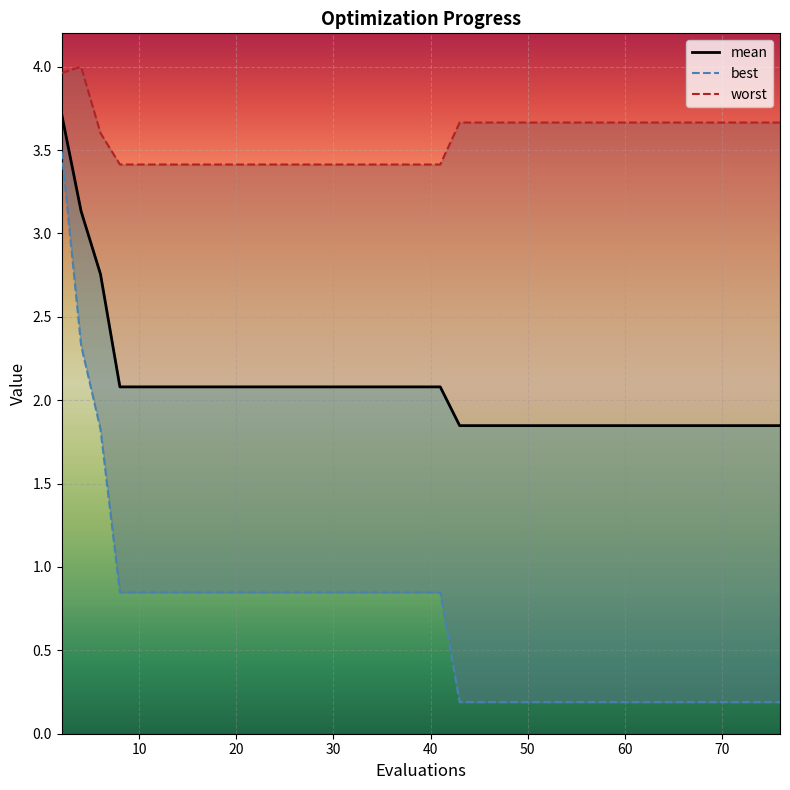

Which series has the widest spread of values?

best